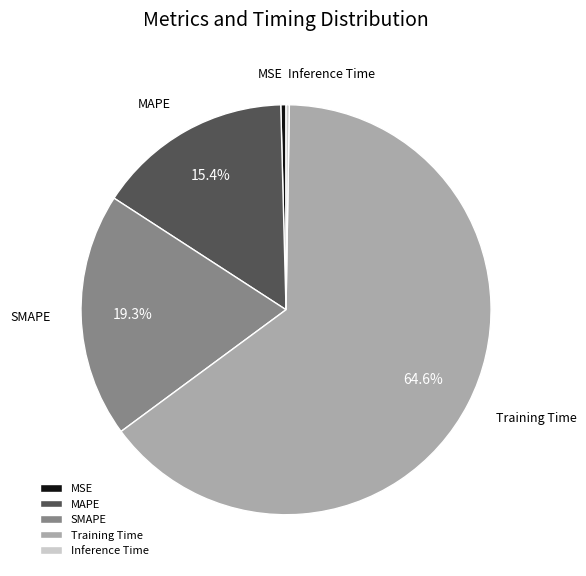

How much of the chart is everything except SMAPE?

80.7%